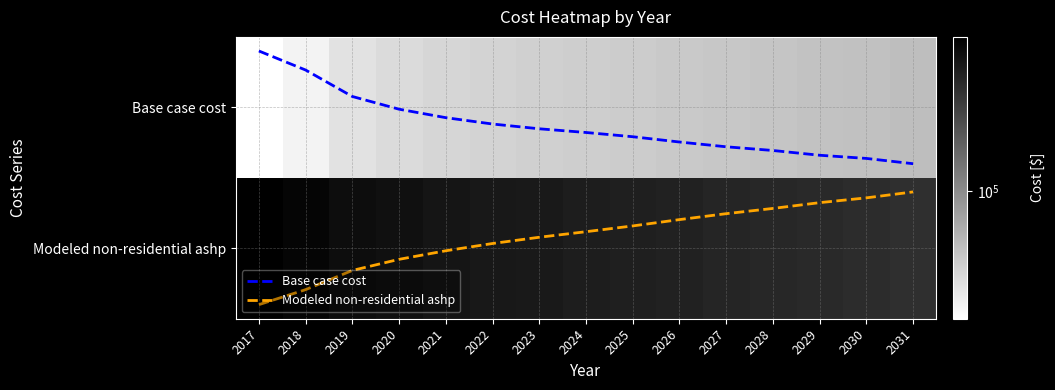

What is the difference between the maximum and second lowest values in the Base case cost series?

0.7